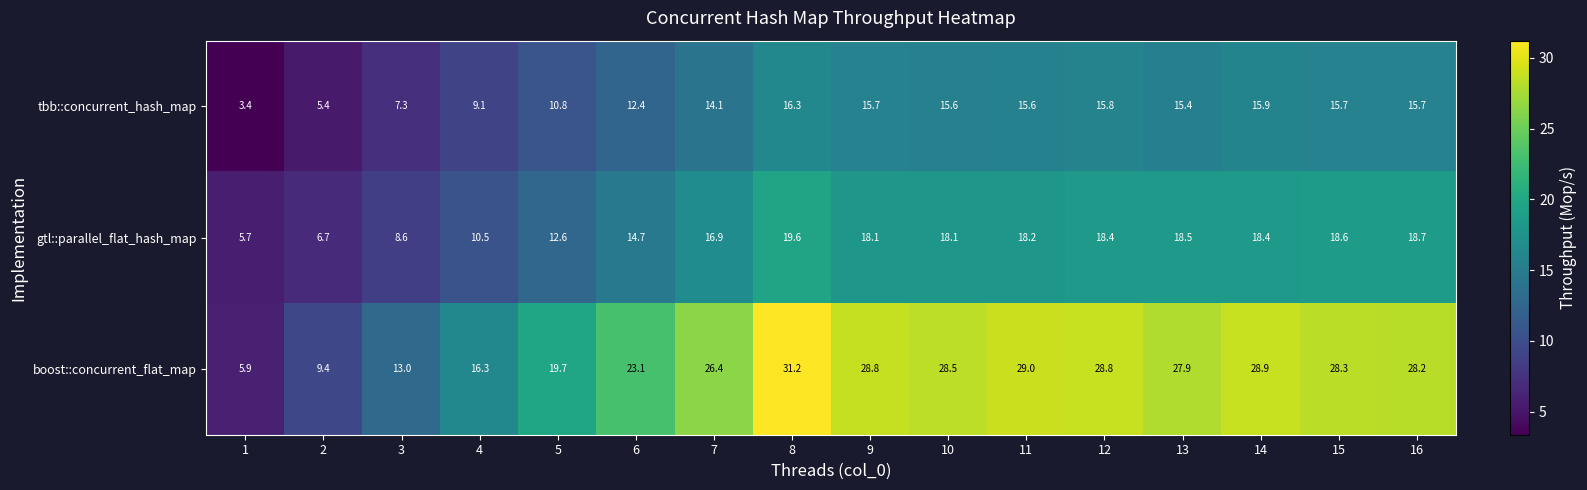

Which series has the largest total across all categories?

boost::concurrent_flat_map